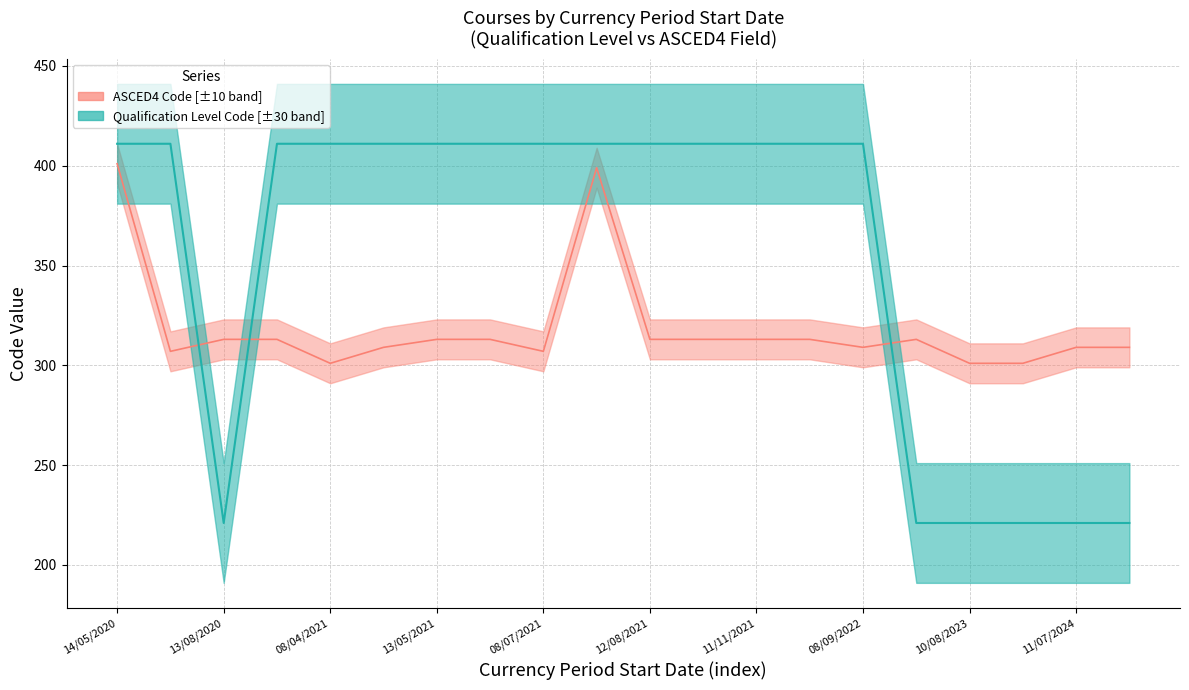

Is it true that ASCED4 Code equals 651 at 12/08/2021?

False